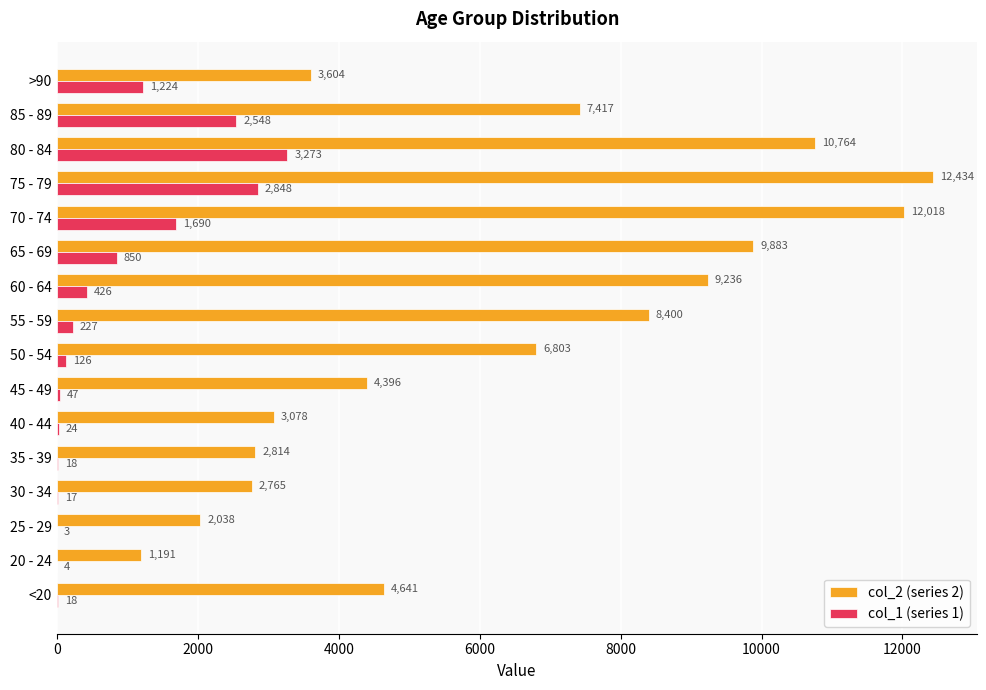

Which category has the highest value across all series?

75 - 79